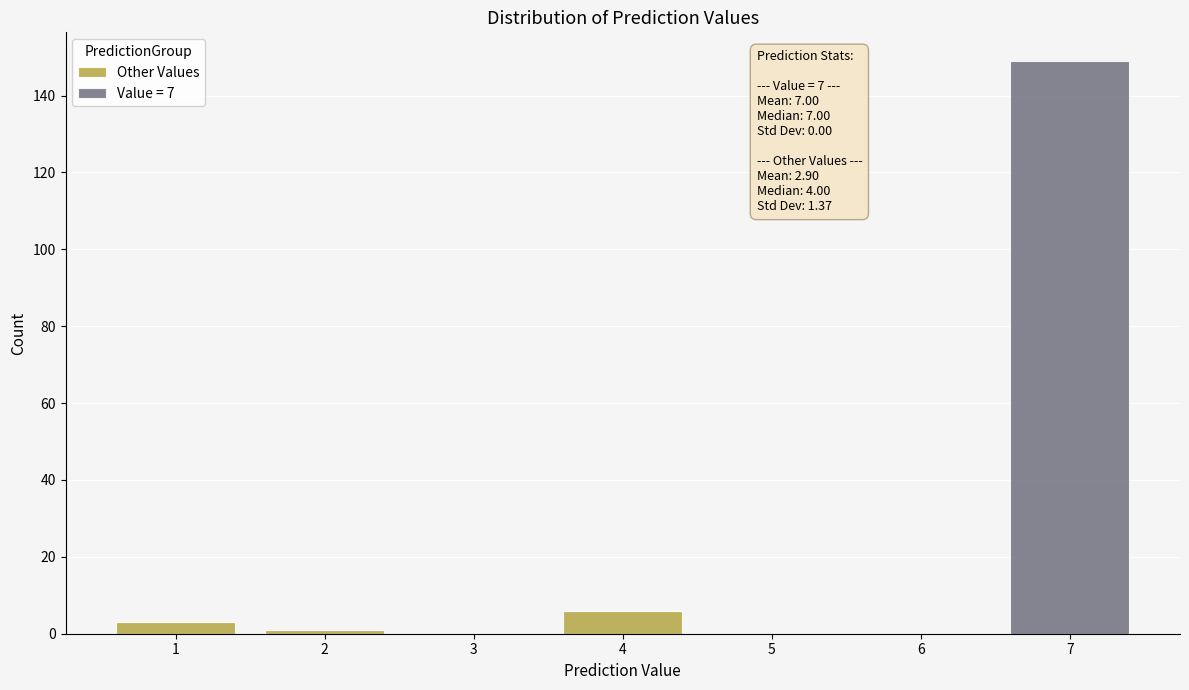

Which range on the x-axis has the tallest stacked bar (by total height)?

6.5 to 7.5